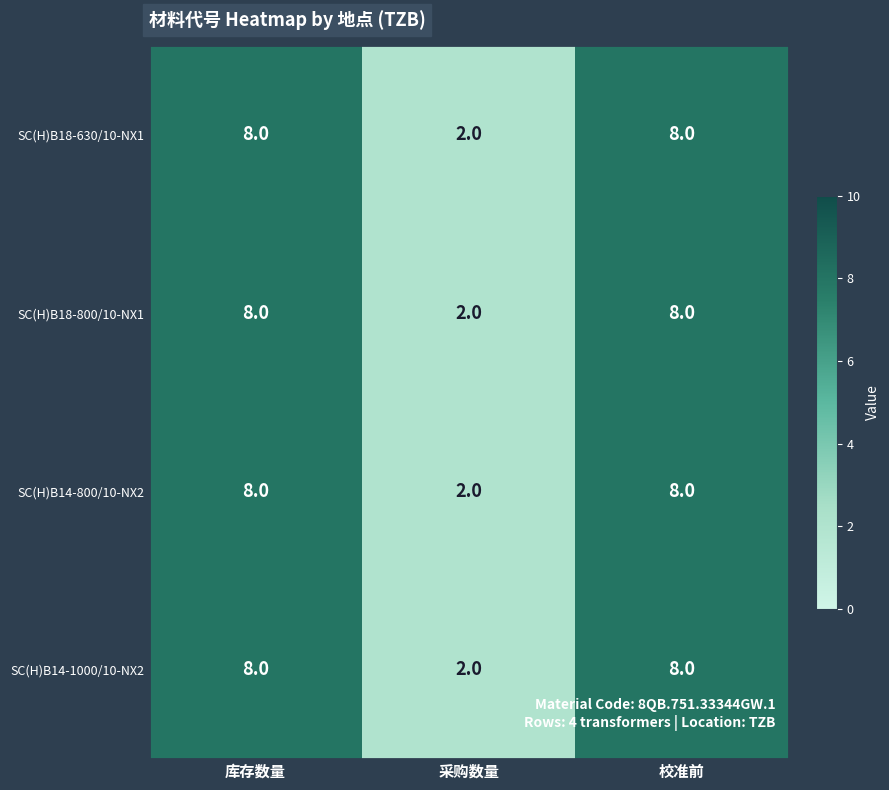

What is the average value of the SC(H)B14-1000/10-NX2 series?

6